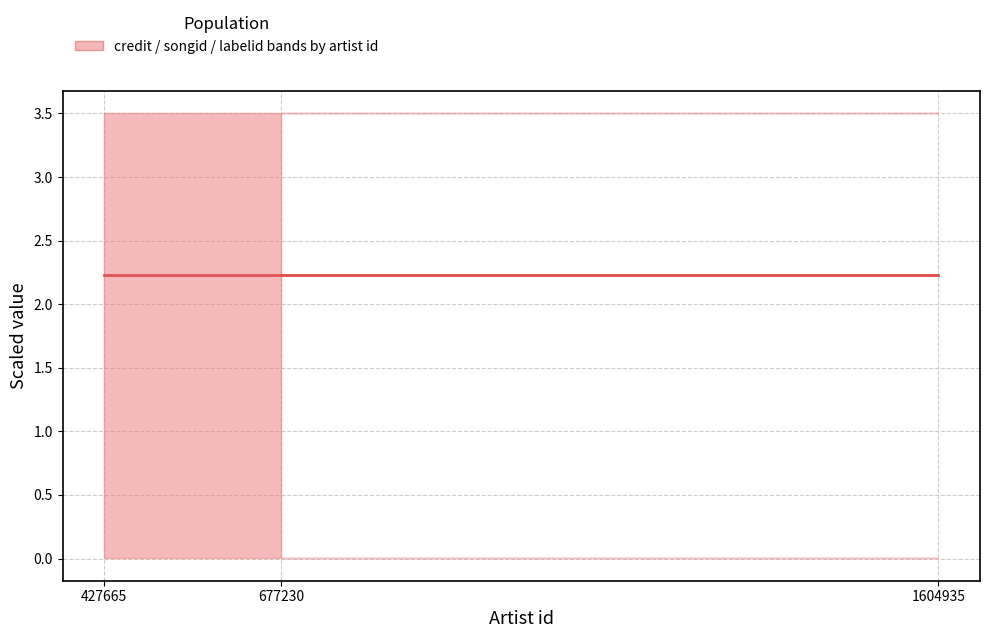

Which has a higher value, 677230 or 1604935?

677230